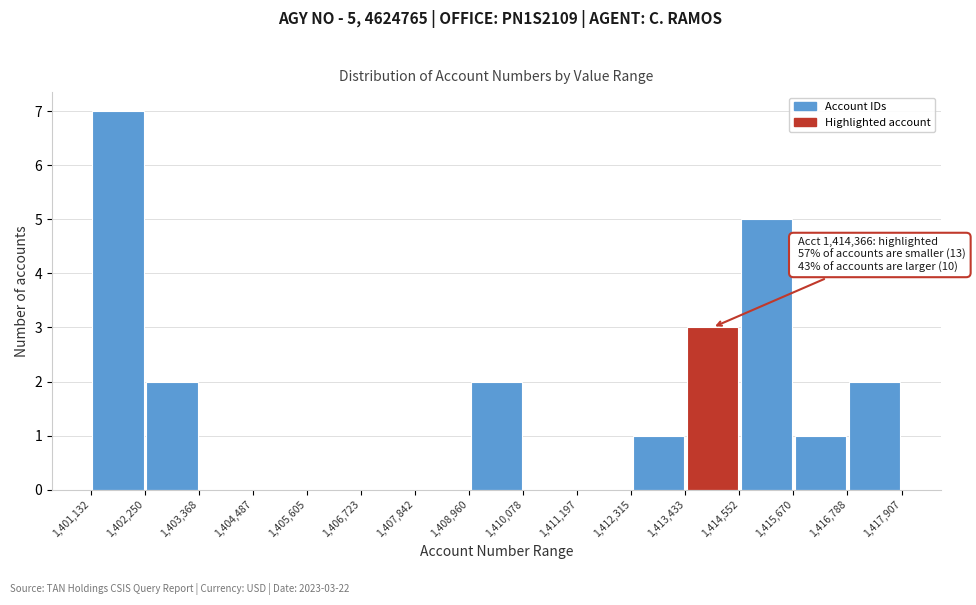

Which range on the x-axis has the tallest bar?

1,401,132 to 1,402,250